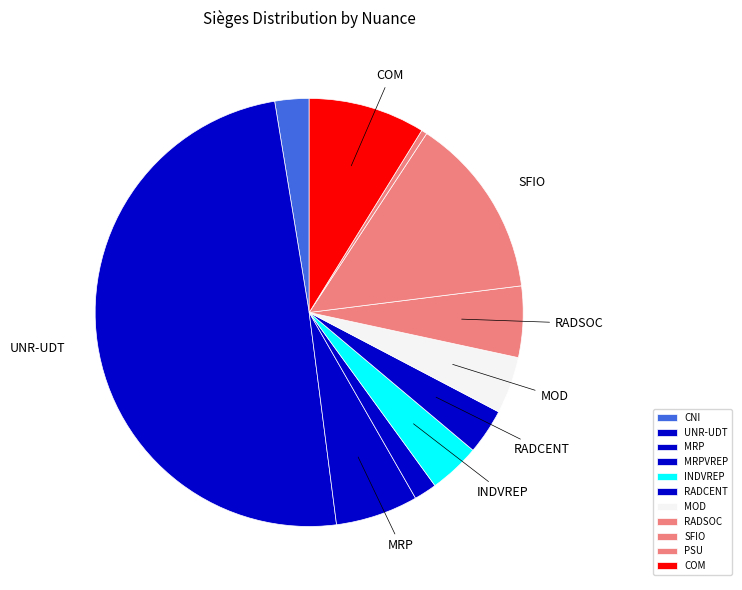

How many slices are in this pie chart?

11